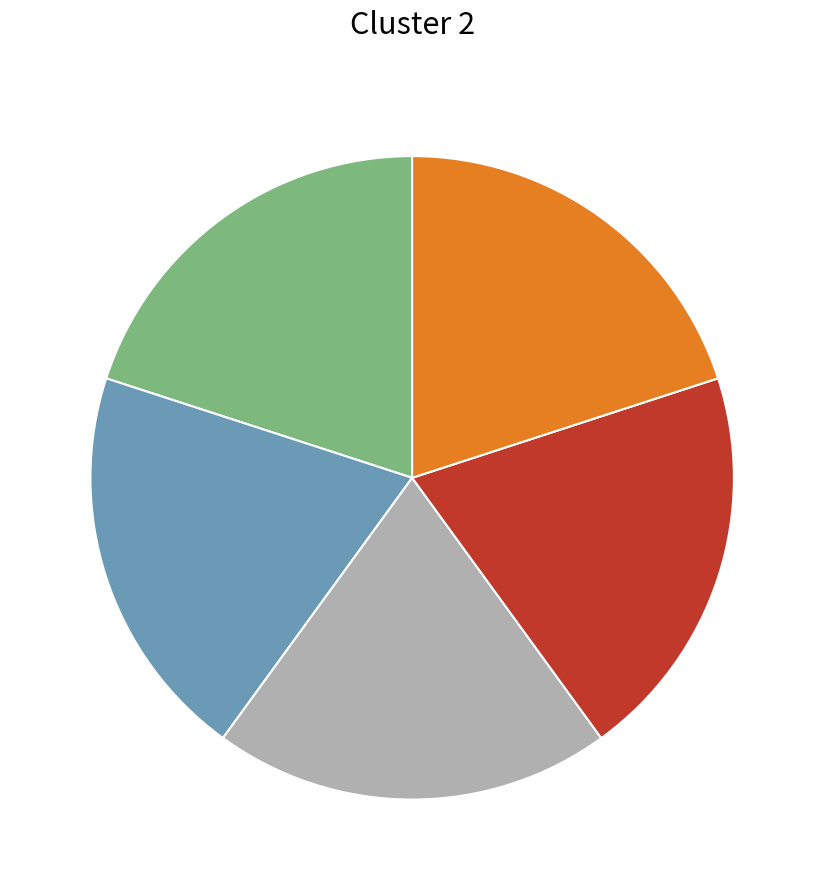

Is there any slice that represents more than half of the pie?

No